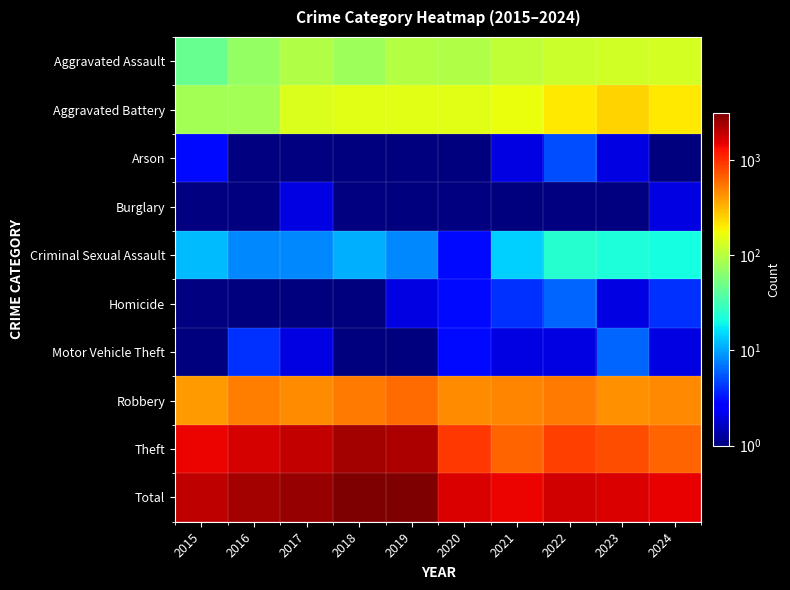

Reading left to right, list all the values displayed in this chart.

Aggravated Assault: 2015=46	2016=71	2017=95	2018=77	2019=98	2020=94	2021=110	2022=121	2023=130	2024=133
Aggravated Battery: 2015=82	2016=82	2017=142	2018=152	2019=148	2020=150	2021=163	2022=202	2023=244	2024=205
Arson: 2015=3	2016=0	2017=0	2018=1	2019=1	2020=1	2021=2	2022=5	2023=2	2024=1
Burglary: 2015=0	2016=0	2017=2	2018=0	2019=1	2020=0	2021=1	2022=0	2023=0	2024=2
Criminal Sexual Assault: 2015=12	2016=8	2017=8	2018=11	2019=8	2020=3	2021=14	2022=24	2023=22	2024=21
Homicide: 2015=0	2016=1	2017=1	2018=1	2019=2	2020=3	2021=4	2022=6	2023=2	2024=4
Motor Vehicle Theft: 2015=1	2016=4	2017=2	2018=1	2019=1	2020=3	2021=2	2022=2	2023=6	2024=2
Robbery: 2015=395	2016=510	2017=446	2018=520	2019=591	2020=450	2021=484	2022=521	2023=439	2024=468
Theft: 2015=1429	2016=1676	2017=1896	2018=2342	2019=2230	2020=930	2021=642	2022=880	2023=766	2024=628
Total: 2015=1968	2016=2352	2017=2592	2018=3105	2019=3080	2020=1634	2021=1422	2022=1761	2023=1611	2024=1464